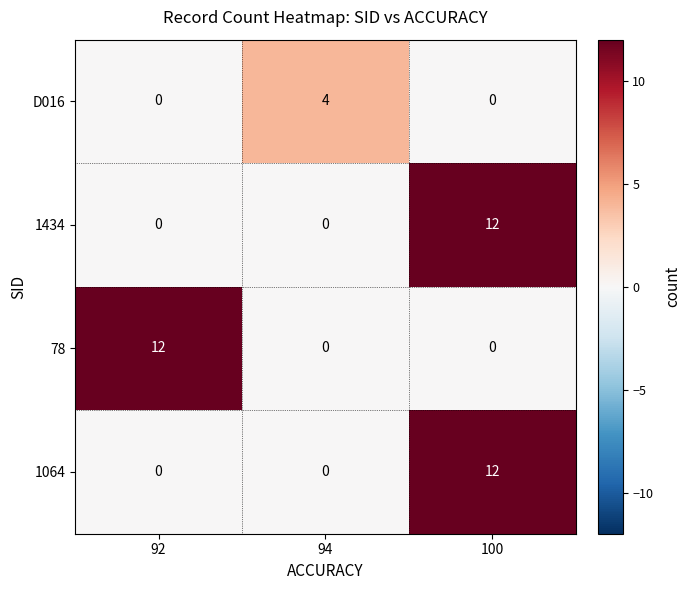

Is the value of 1434 at 100 greater than the value of D016 at 92?

Yes